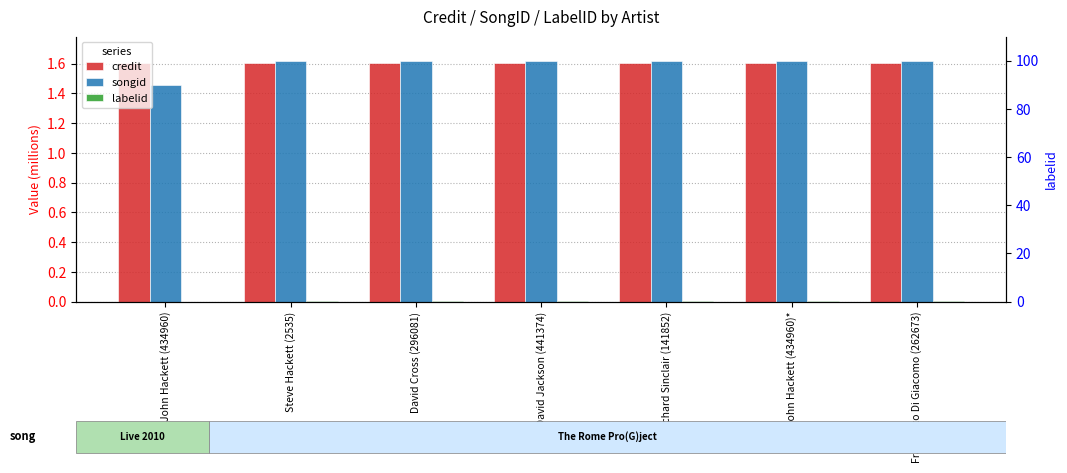

Which series has the largest total across all categories?

credit